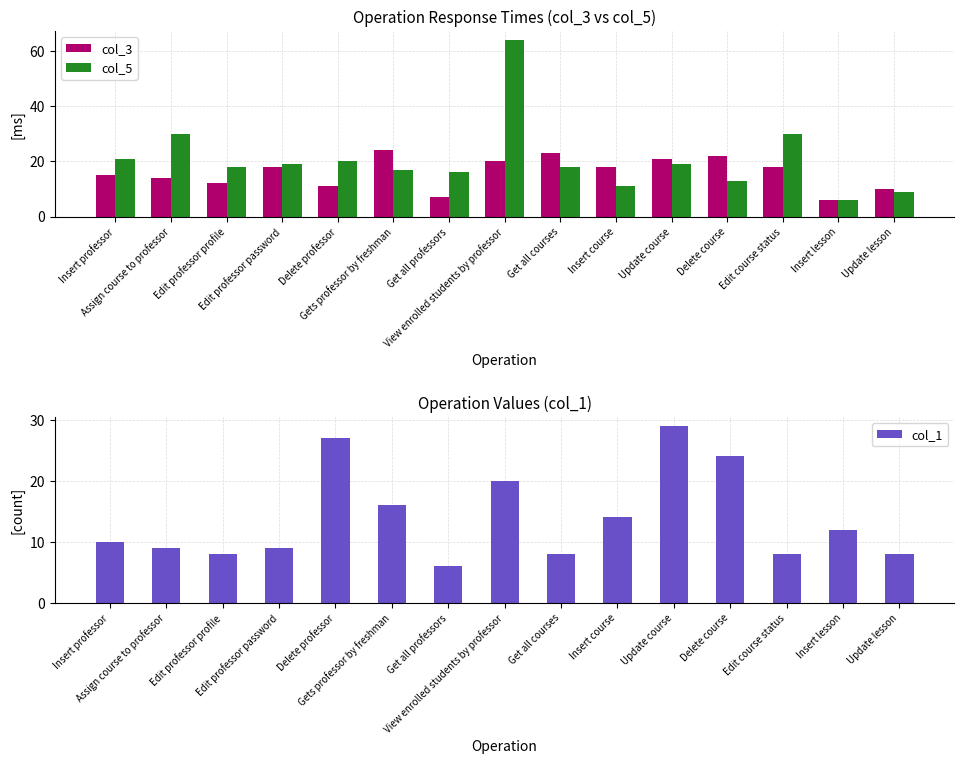

Reading left to right, transcribe all the data shown in this chart.

col_3: Insert professor=15	Assign course to professor=14	Edit professor profile=12	Edit professor password=18	Delete professor=11	Gets professor by freshman=24	Get all professors=7	View enrolled students by professor=20	Get all courses=23	Insert course=18	Update course=21	Delete course=22	Edit course status=18	Insert lesson=6	Update lesson=10
col_5: Insert professor=21	Assign course to professor=30	Edit professor profile=18	Edit professor password=19	Delete professor=20	Gets professor by freshman=17	Get all professors=16	View enrolled students by professor=64	Get all courses=18	Insert course=11	Update course=19	Delete course=13	Edit course status=30	Insert lesson=6	Update lesson=9
col_1: Insert professor=10	Assign course to professor=9	Edit professor profile=8	Edit professor password=9	Delete professor=27	Gets professor by freshman=16	Get all professors=6	View enrolled students by professor=20	Get all courses=8	Insert course=14	Update course=29	Delete course=24	Edit course status=8	Insert lesson=12	Update lesson=8